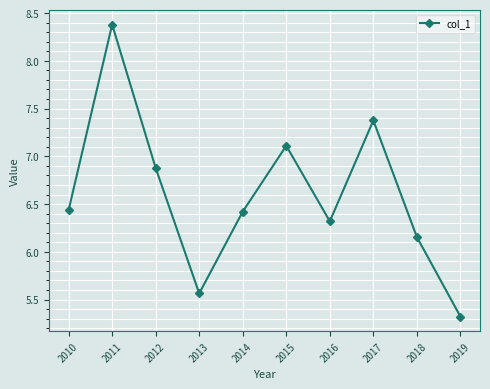

What is the difference between the maximum and second lowest values?

2.8